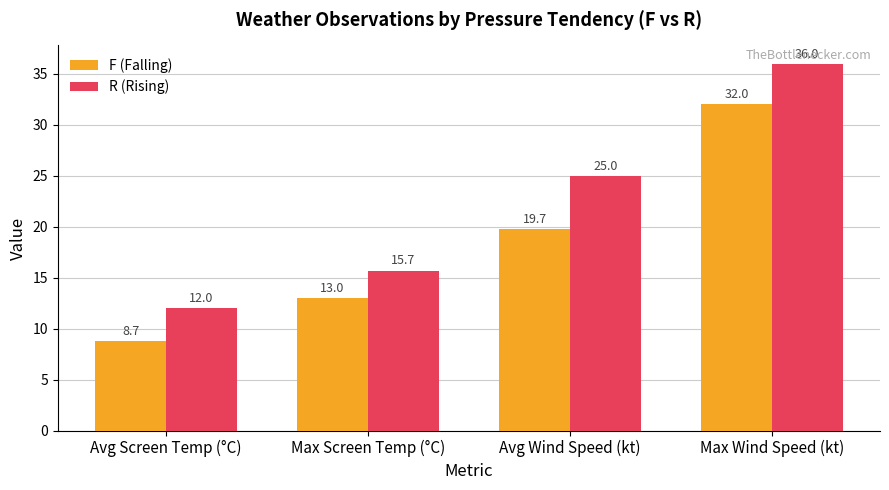

Which series changed the most between Avg Screen Temp (°C) and Max Wind Speed (kt)?

R (Rising)